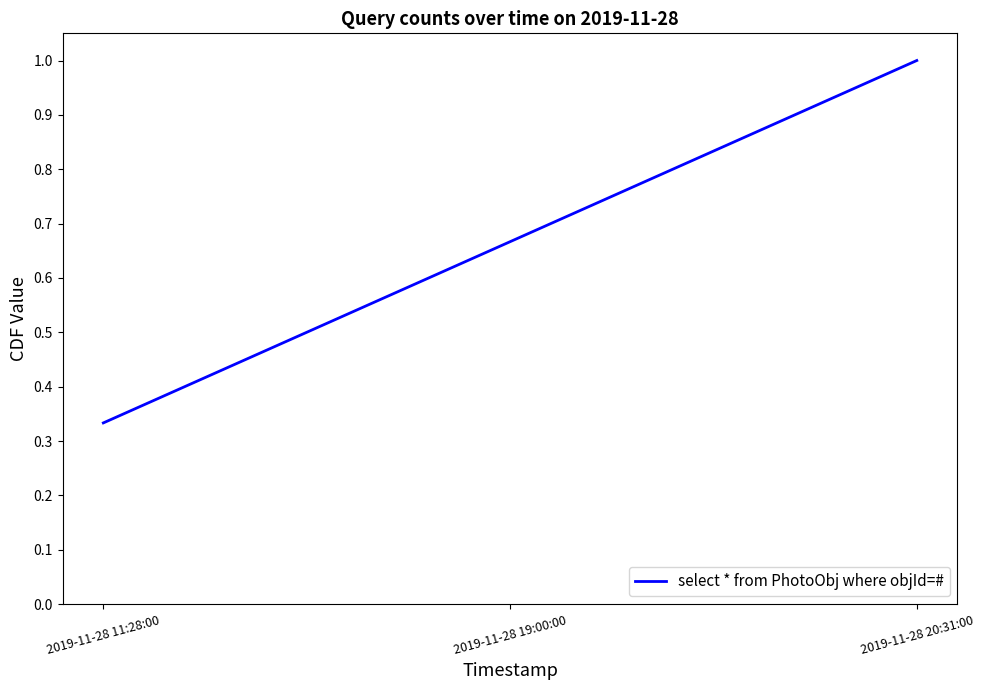

Rank the categories by value from lowest to highest.

2019-11-28 11:28:00, 2019-11-28 19:00:00, 2019-11-28 20:31:00